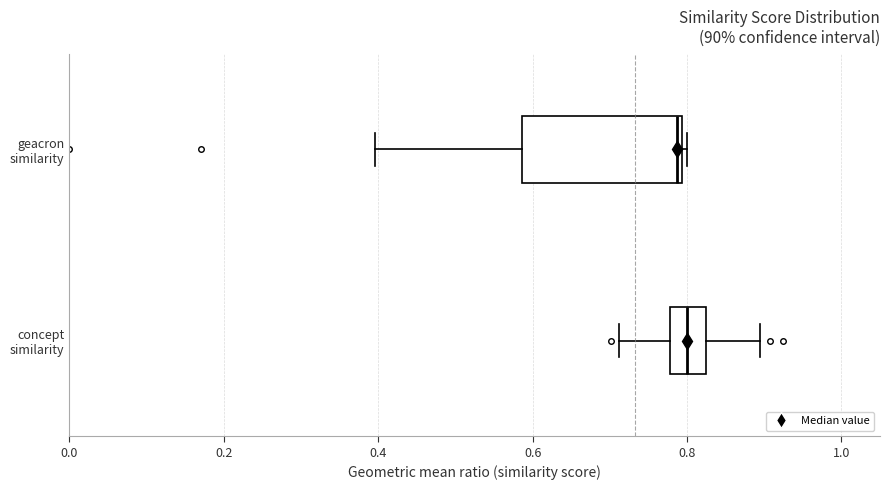

Comparing the boxes themselves (not the whiskers), which one is the widest?

geacron similarity